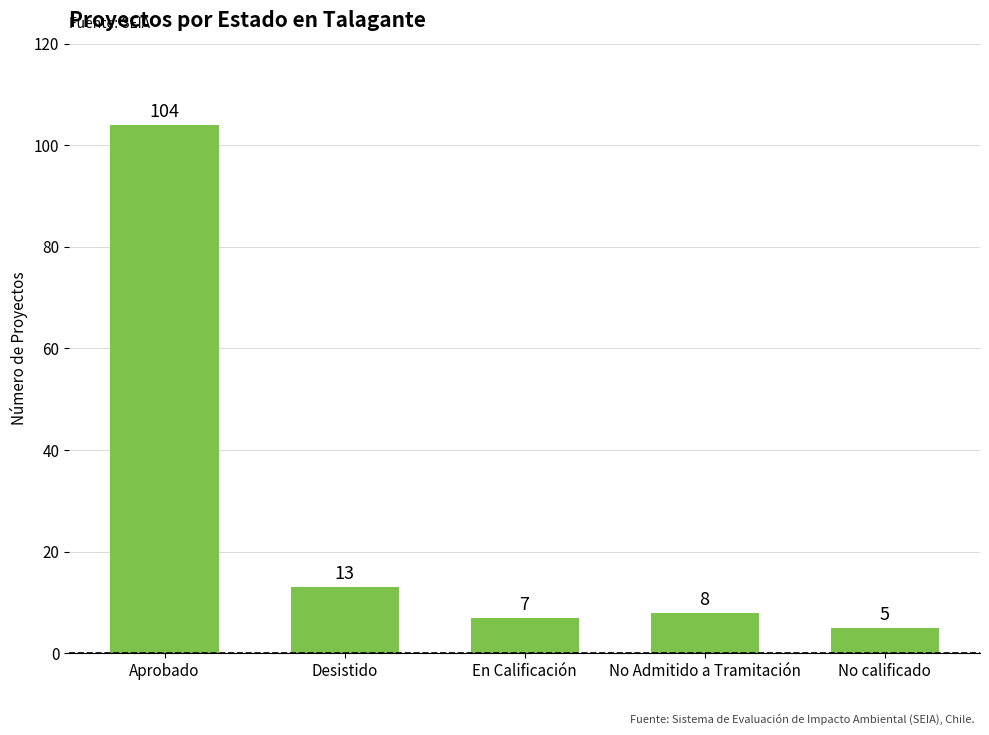

What is the change in value from En Calificación to No Admitido a Tramitación?

+1